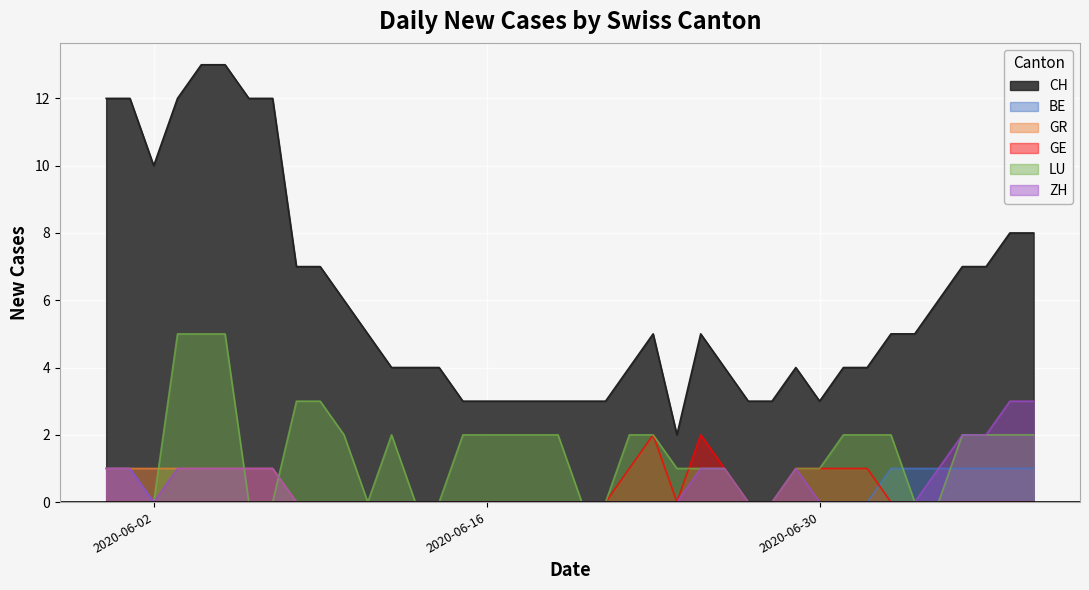

What is the difference between the second highest and second lowest values in the BE series?

1